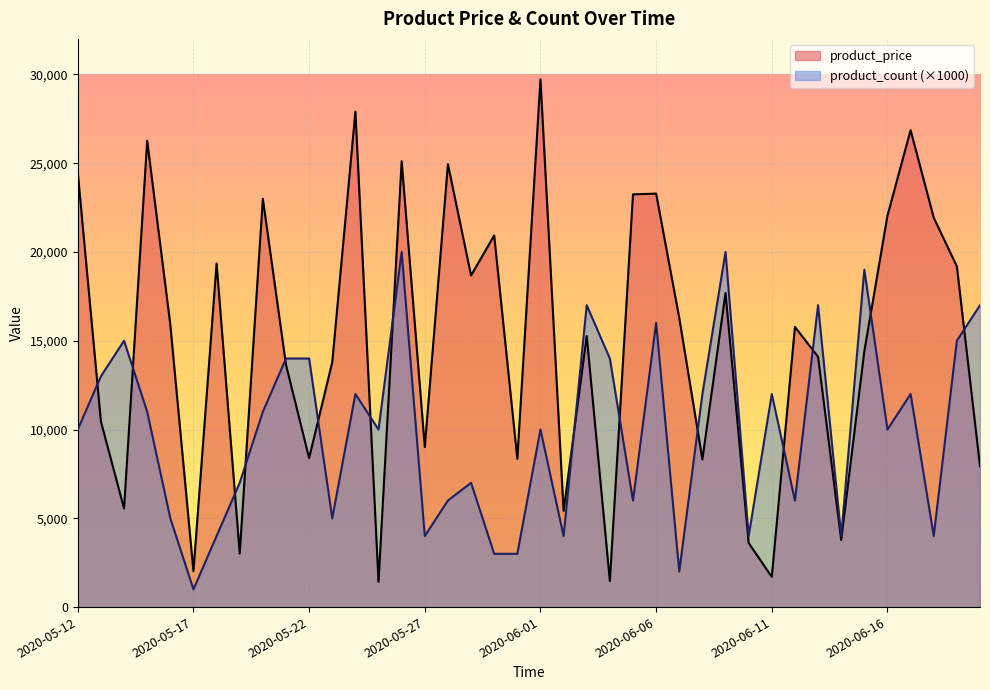

What is the greatest value displayed?

29721